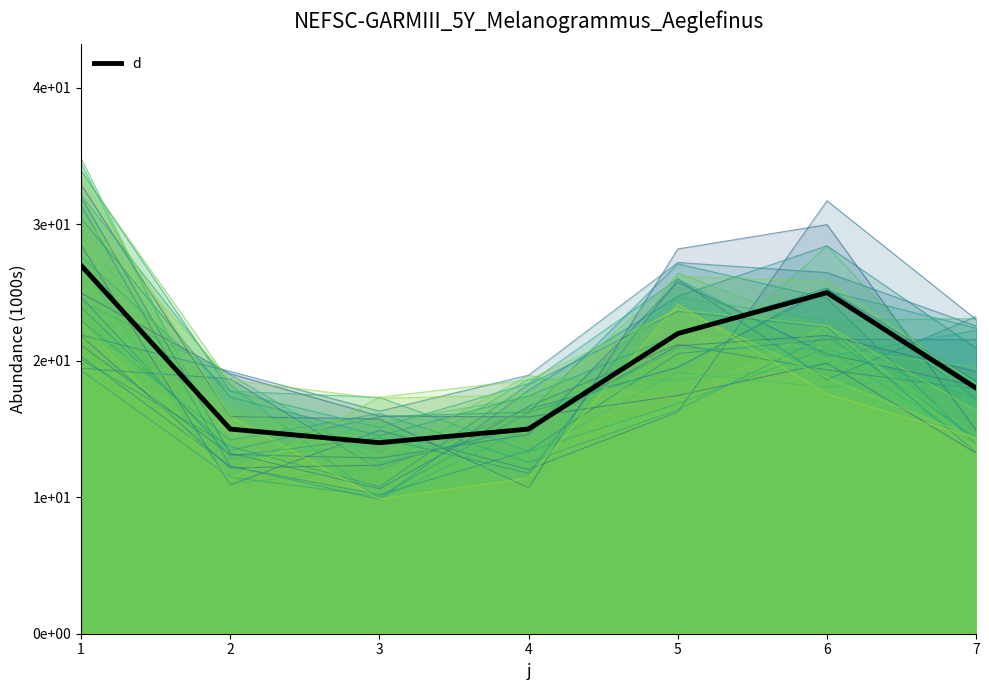

True or false: the data has more than 2 interior local peaks.

False